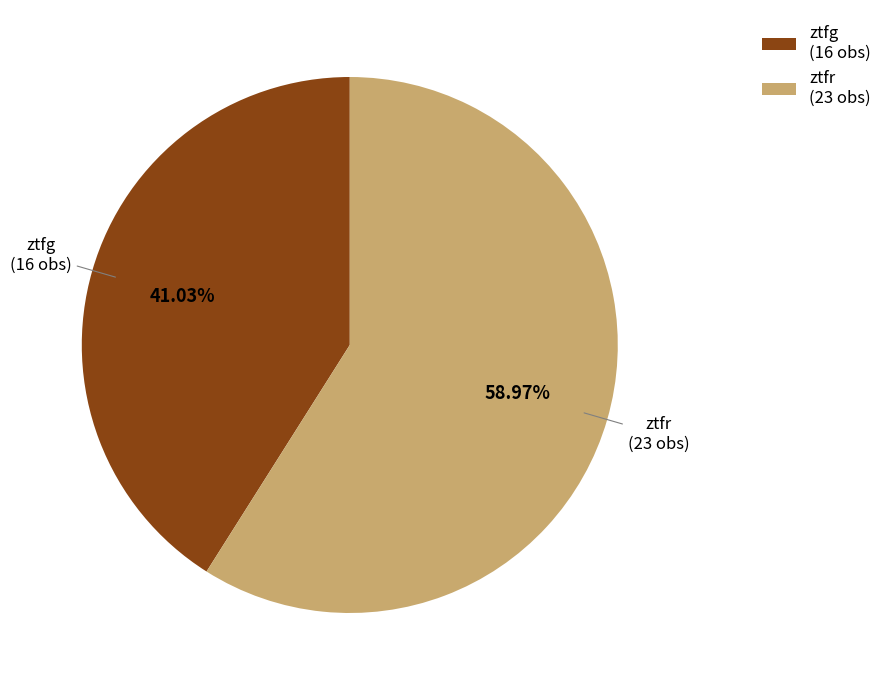

Which has a higher value, ztfg or ztfr?

ztfr